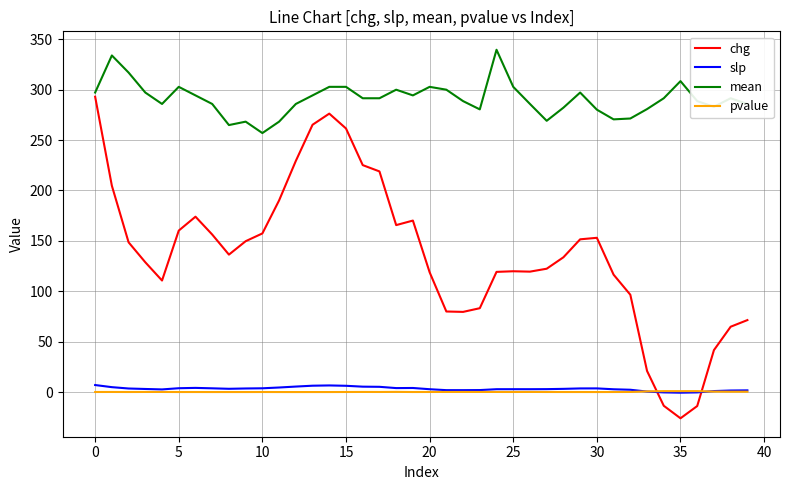

Which series has the widest spread of values?

chg